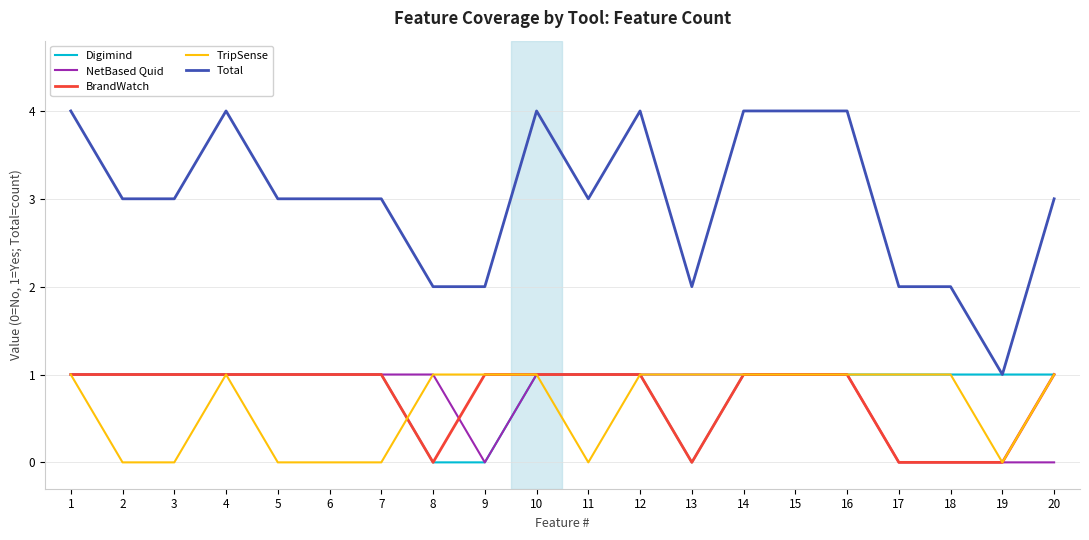

Which series has the widest spread of values?

Total